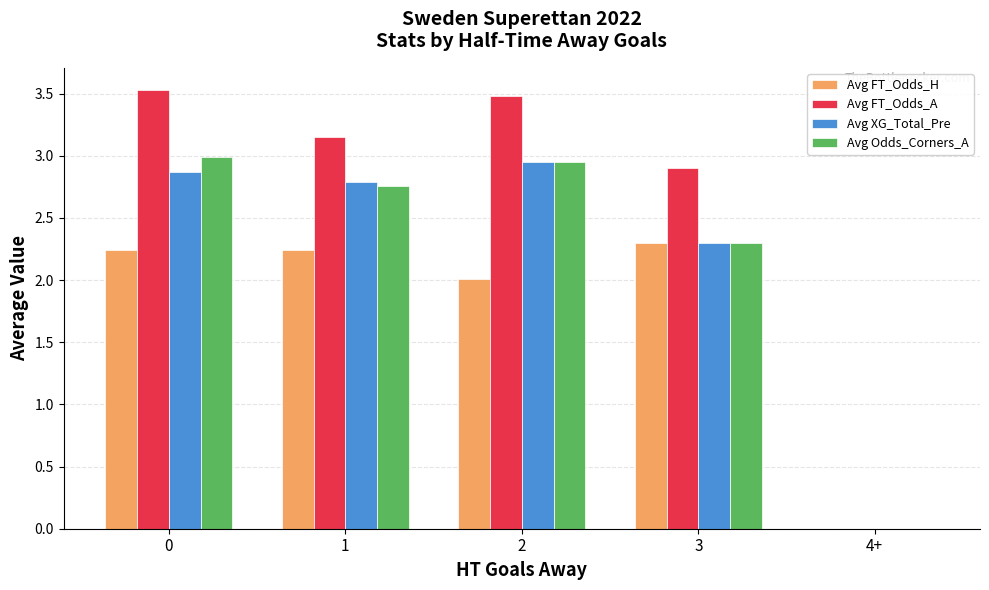

What is the maximum value shown in the chart?

3.5